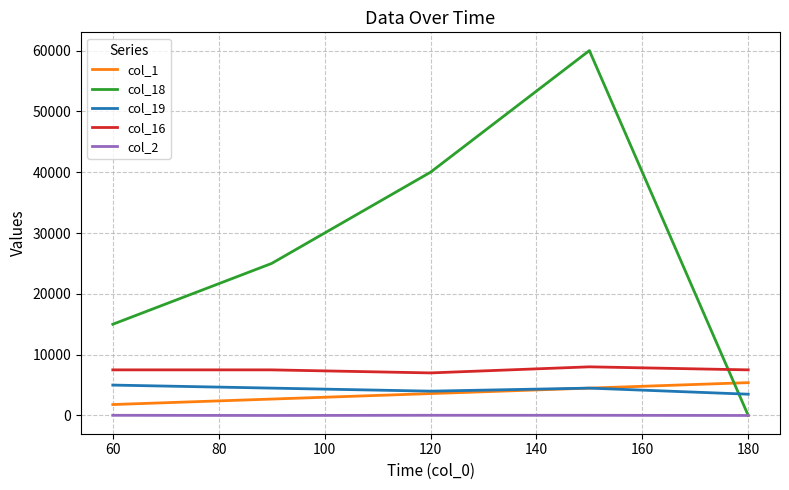

True or false: col_16 and col_1 intersect in this chart.

False